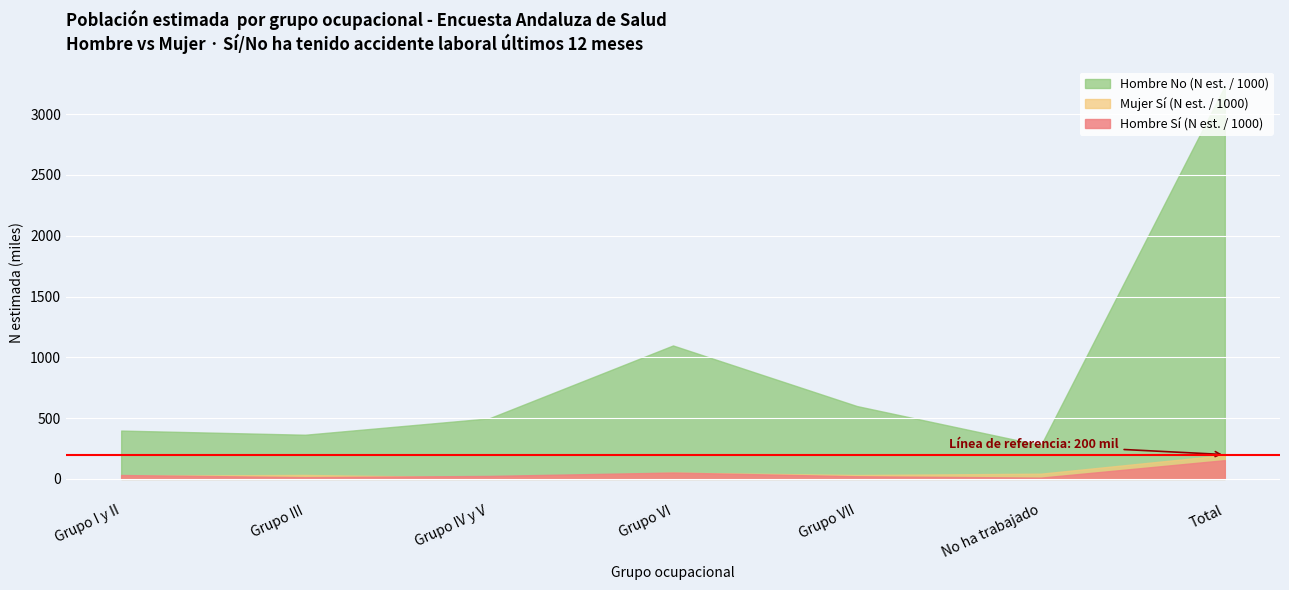

Which label corresponds to the largest value in the chart?

Total